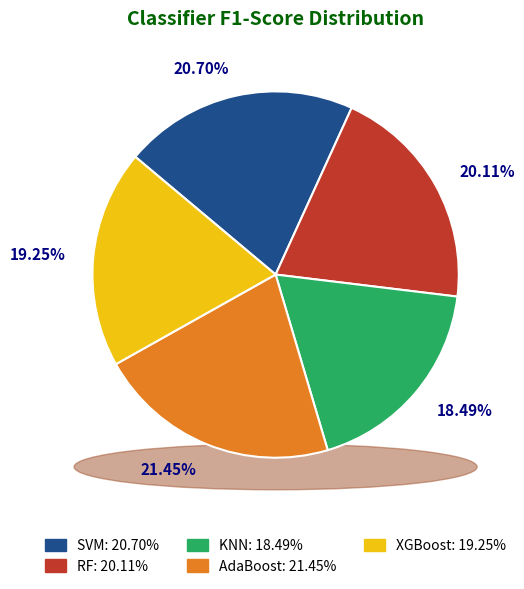

The KNN slice represents 18% of the pie. True or false?

True